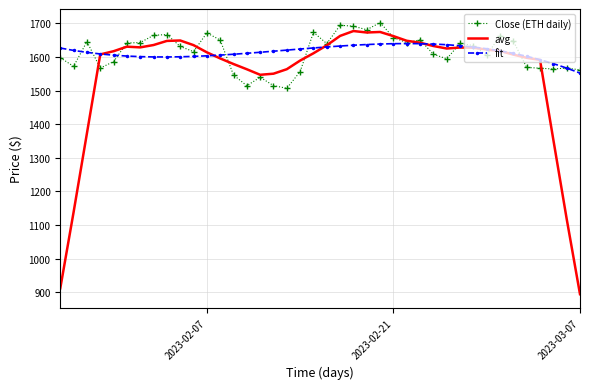

Which series has the widest spread of values?

avg